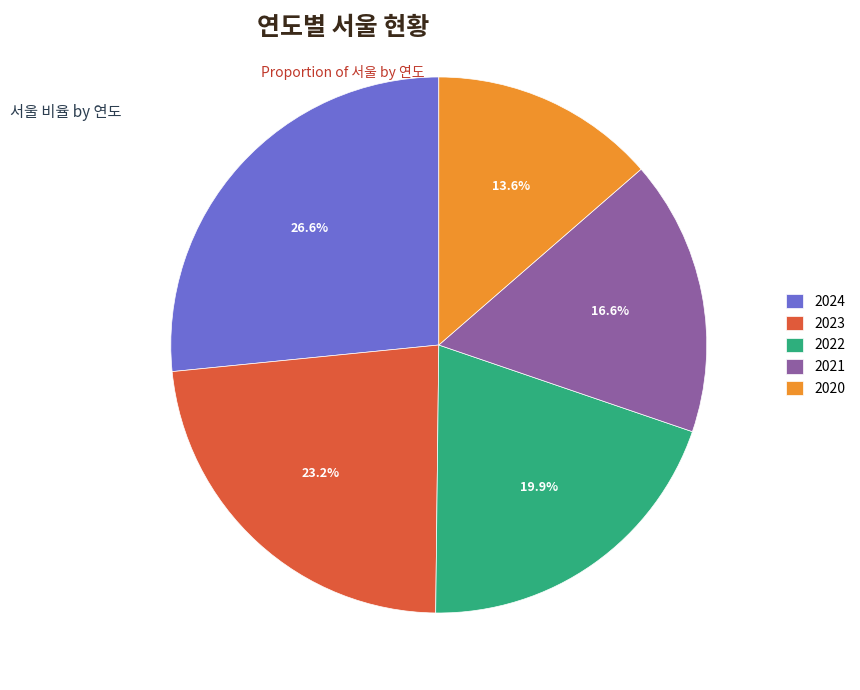

Is it true that 2021 is 26% of the pie?

False